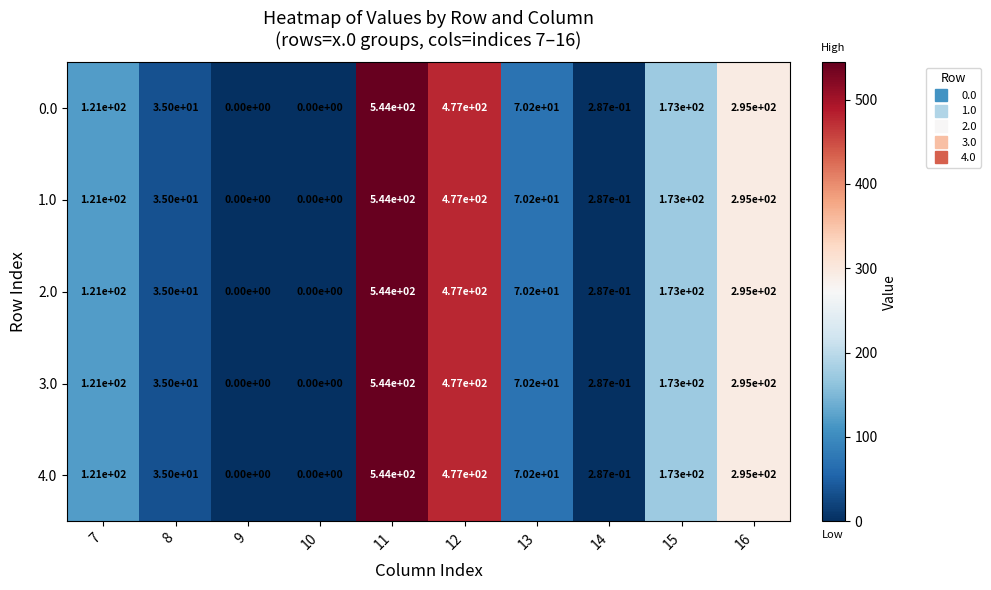

Is it true that 2.0 equals 118.7 at 13?

False